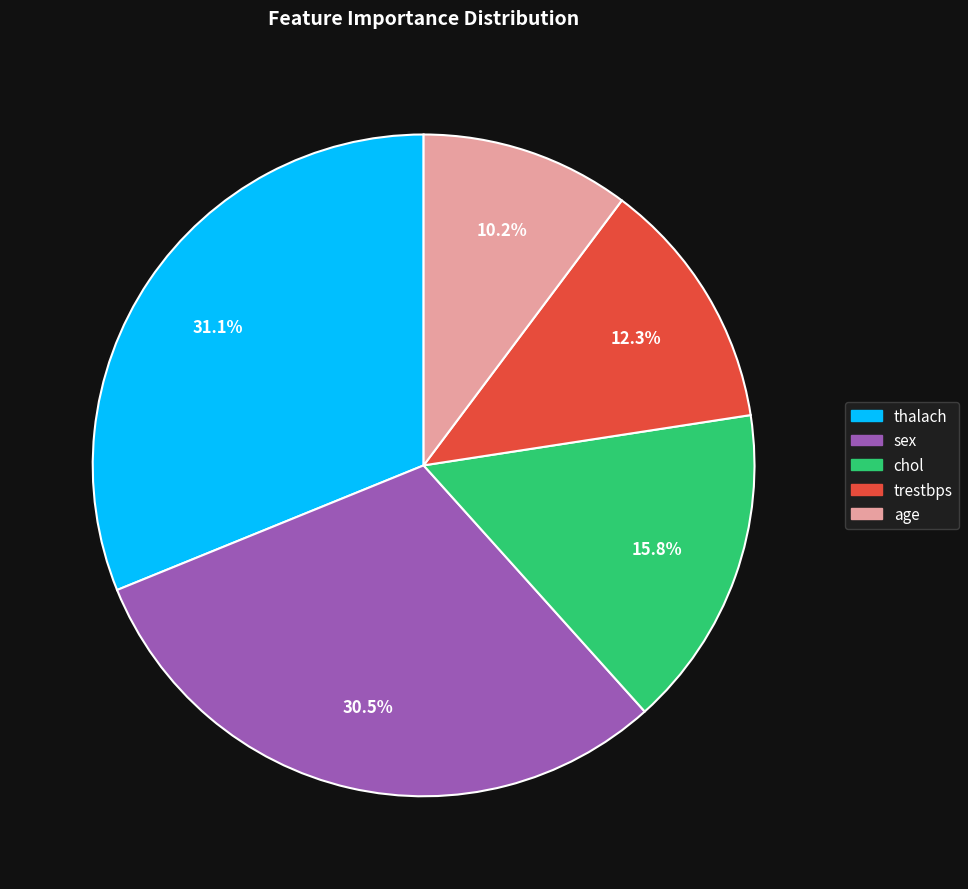

How many slices are in this pie chart?

5